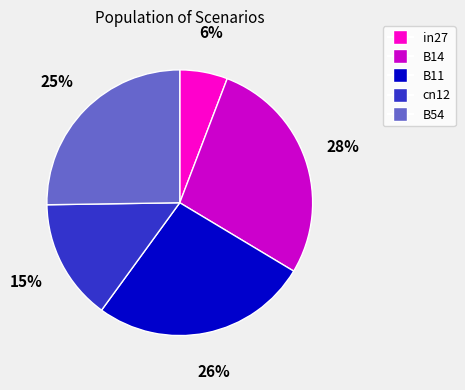

How many slices are in this pie chart?

5